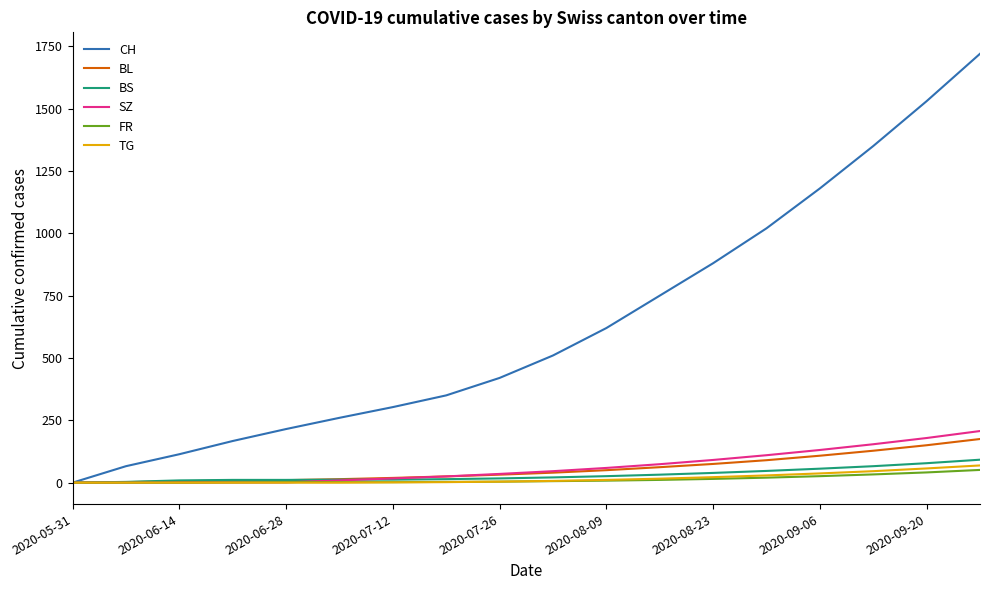

Which series has the largest total across all categories?

CH